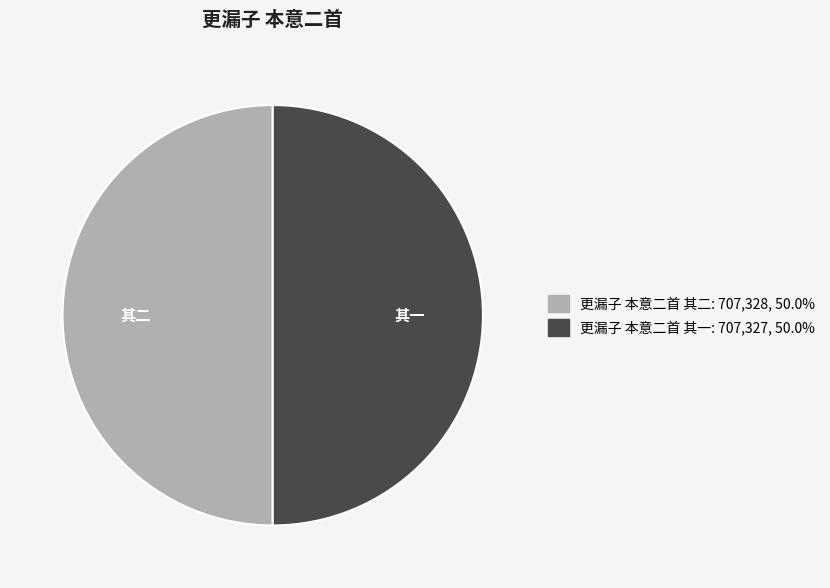

Count the number of slices in the pie.

2